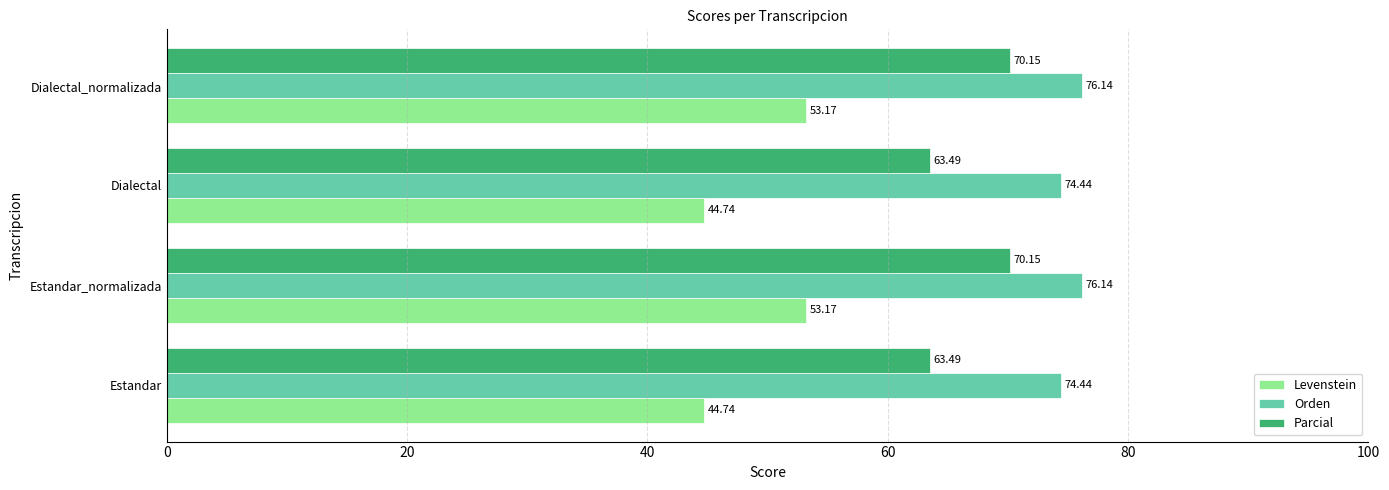

Rank the series by their maximum value, from highest to lowest.

Orden, Parcial, Levenstein